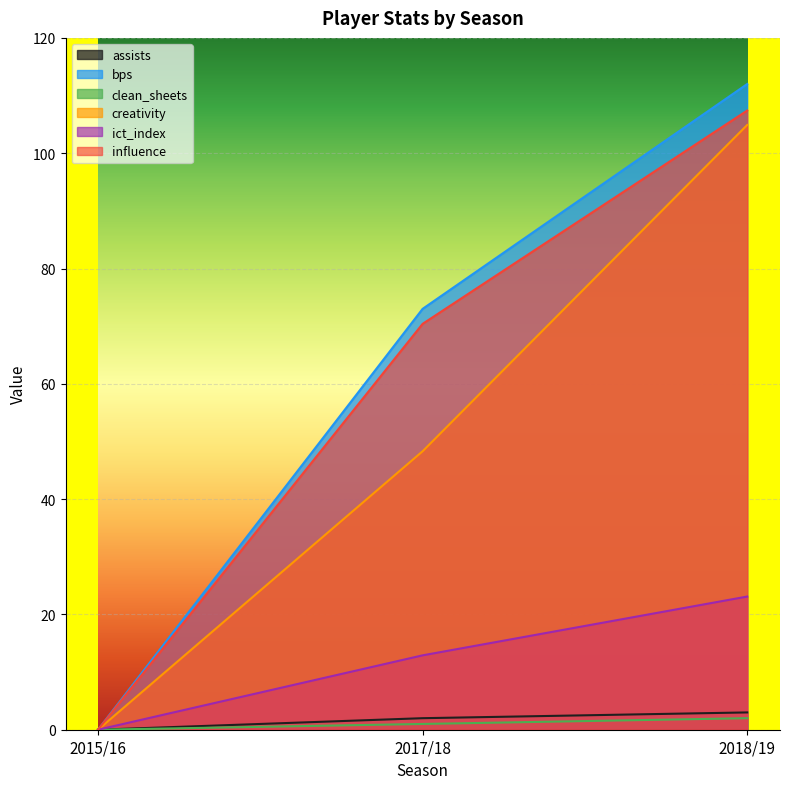

Reading left to right, extract all data points from this chart.

assists: 2015/16=0.0	2017/18=2.0	2018/19=3.0
bps: 2015/16=0.0	2017/18=73.0	2018/19=112.0
clean_sheets: 2015/16=0.0	2017/18=1.0	2018/19=2.0
creativity: 2015/16=0.0	2017/18=48.3	2018/19=104.9
ict_index: 2015/16=0.0	2017/18=12.9	2018/19=23.1
influence: 2015/16=0.0	2017/18=70.4	2018/19=107.4